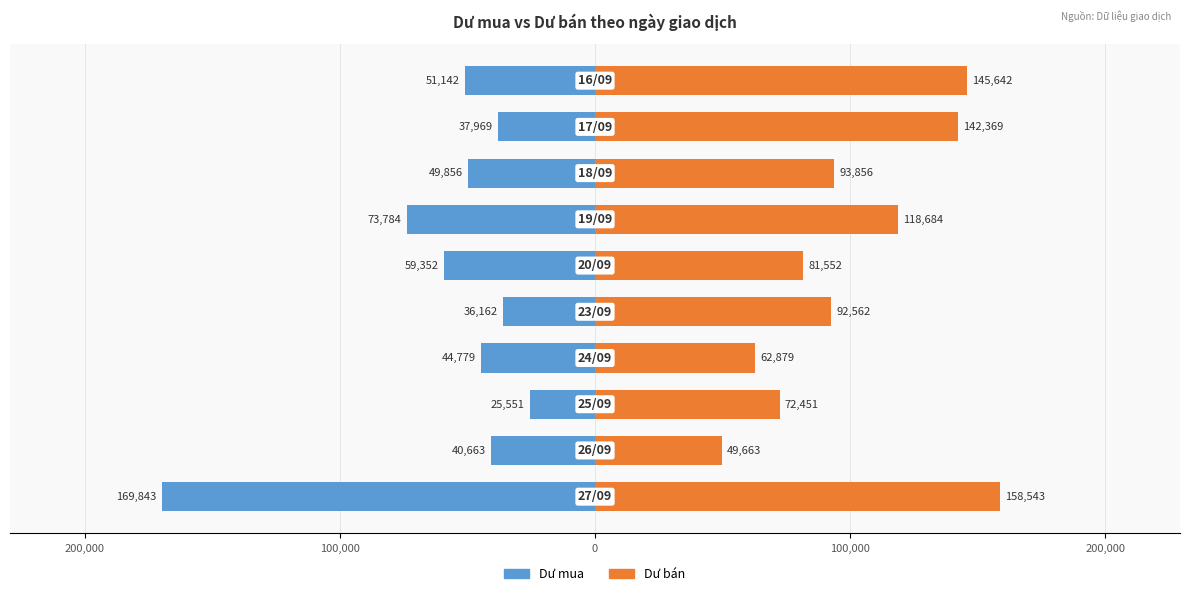

Does the chart contain stacked bars?

No